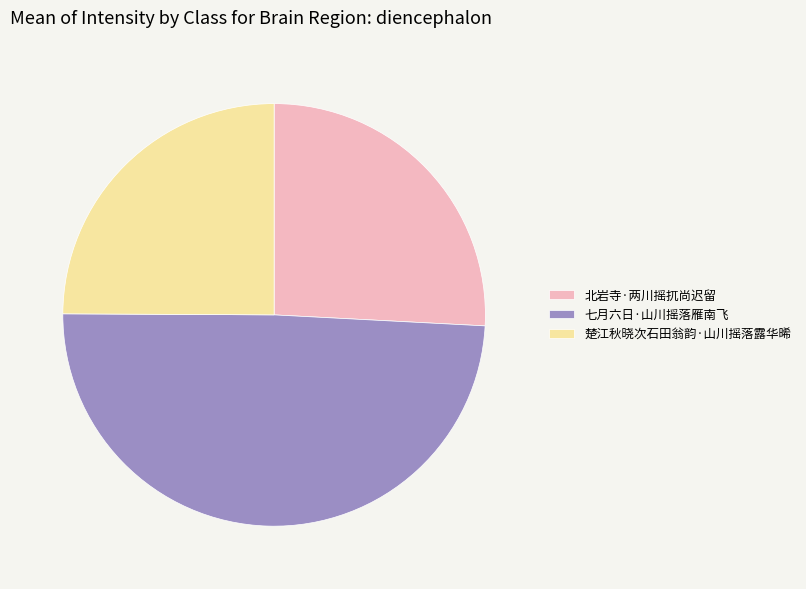

Count the number of slices in the pie.

3